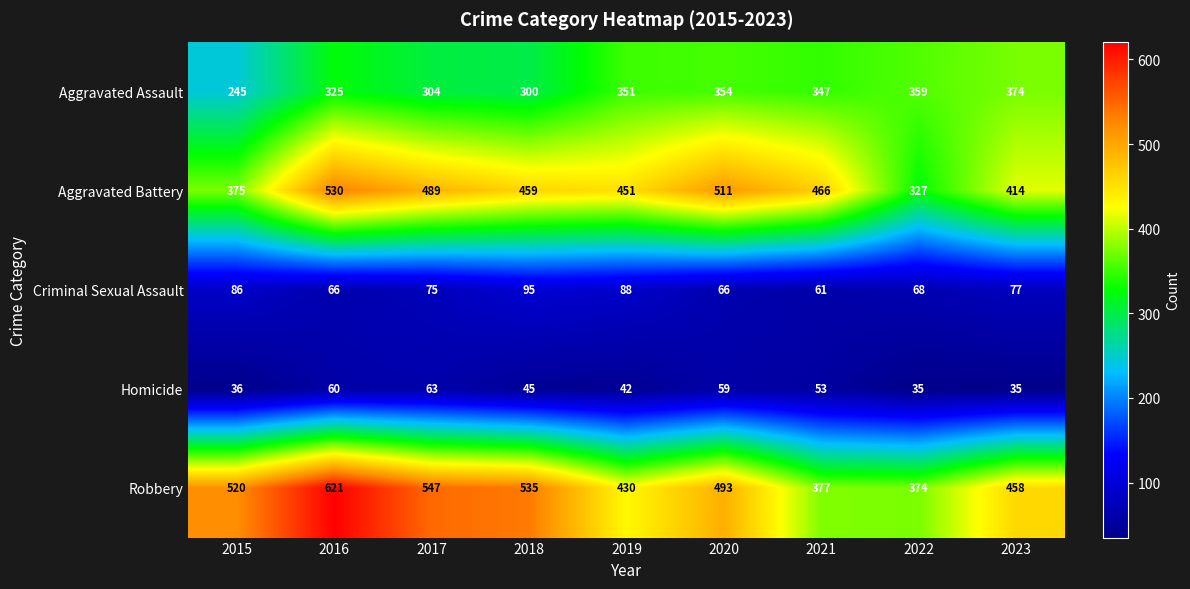

How many Aggravated Battery values are between 414 and 489?

5